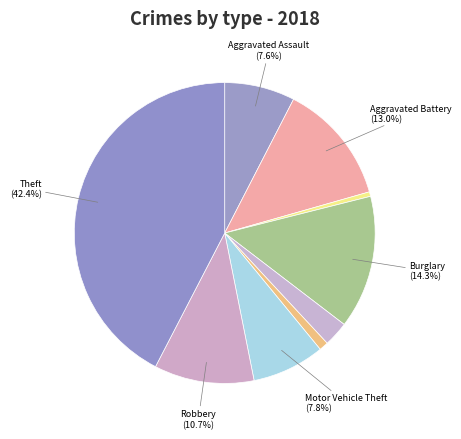

Count the number of slices in the pie.

9